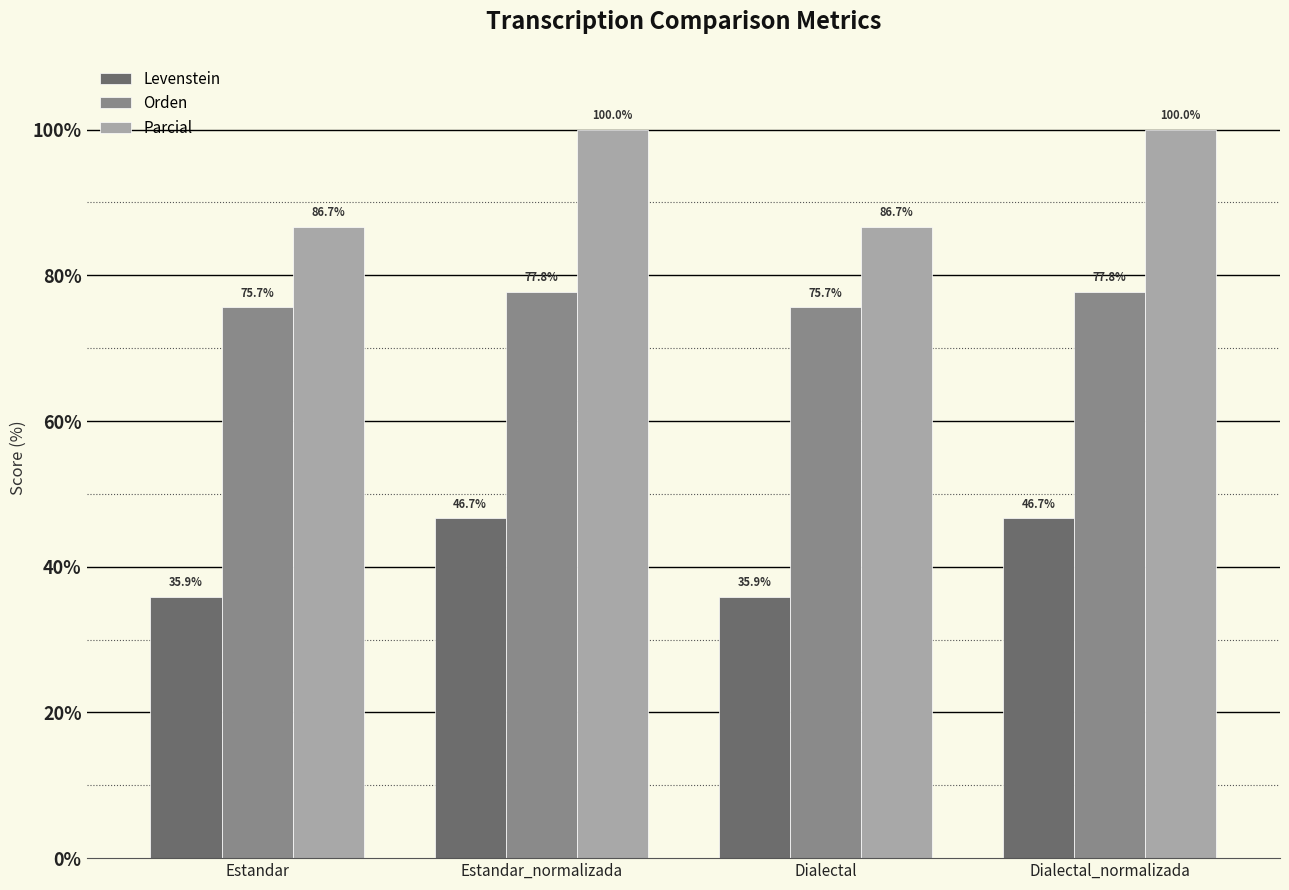

Between Estandar and Estandar_normalizada, which series saw the biggest shift?

Parcial